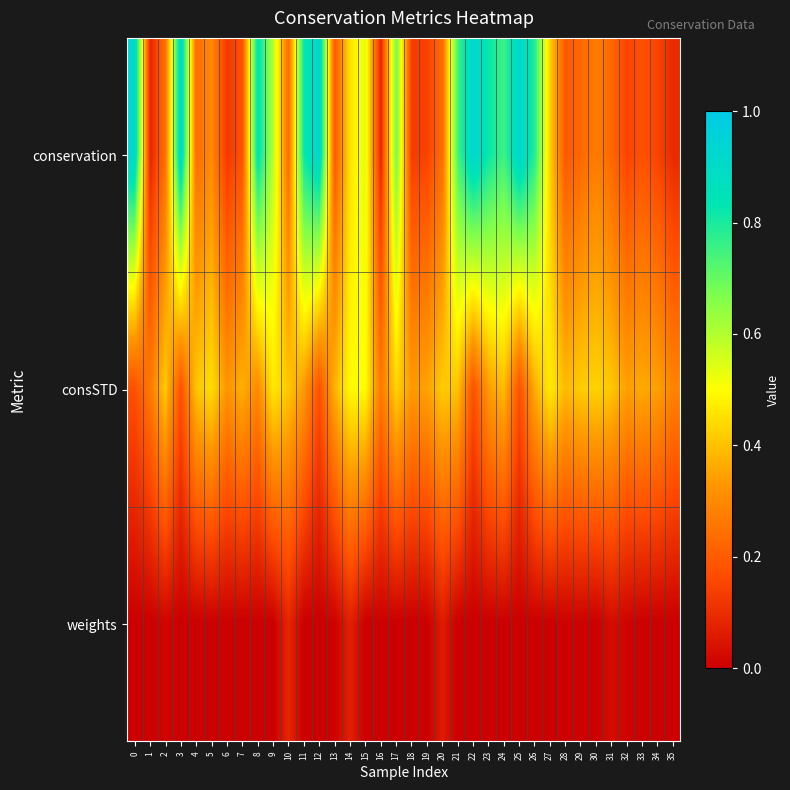

Rank the series by their average value, from lowest to highest.

weights, consSTD, conservation